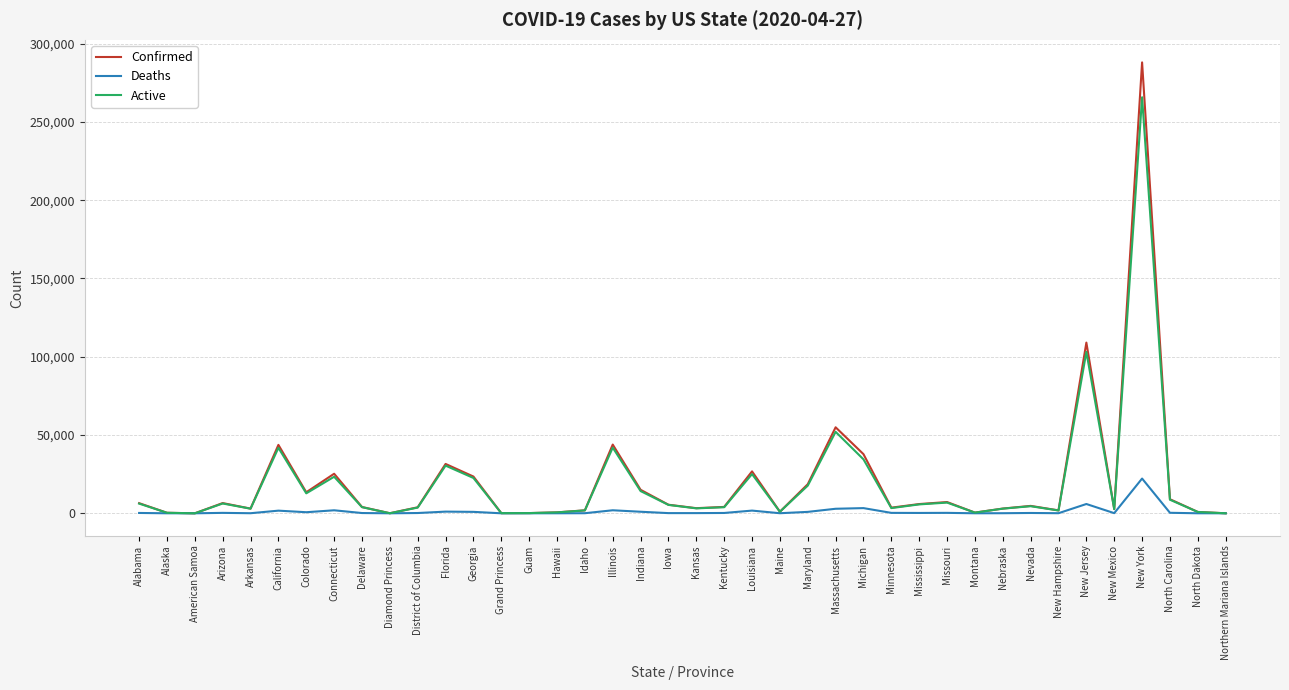

In Active, how many points are lower than both neighbors (excluding endpoints)?

11